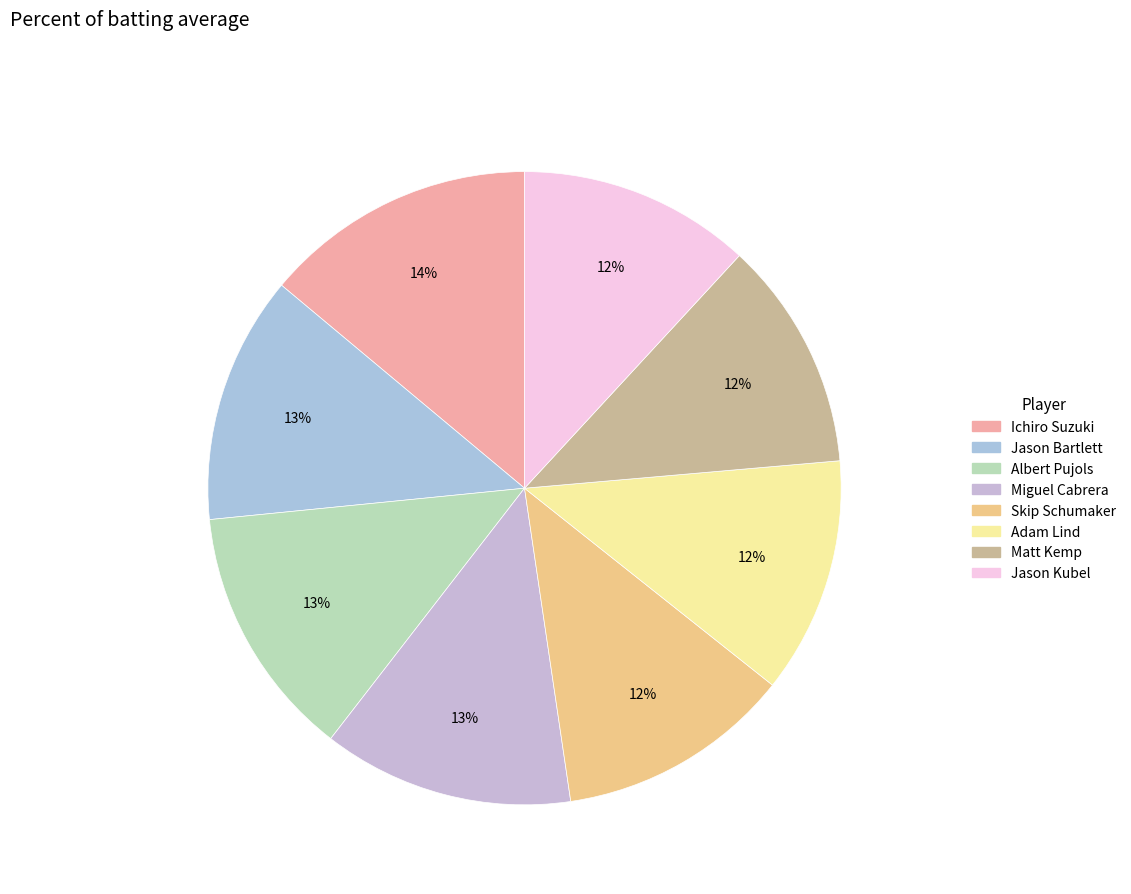

Which category has the smallest portion of the pie?

Matt Kemp